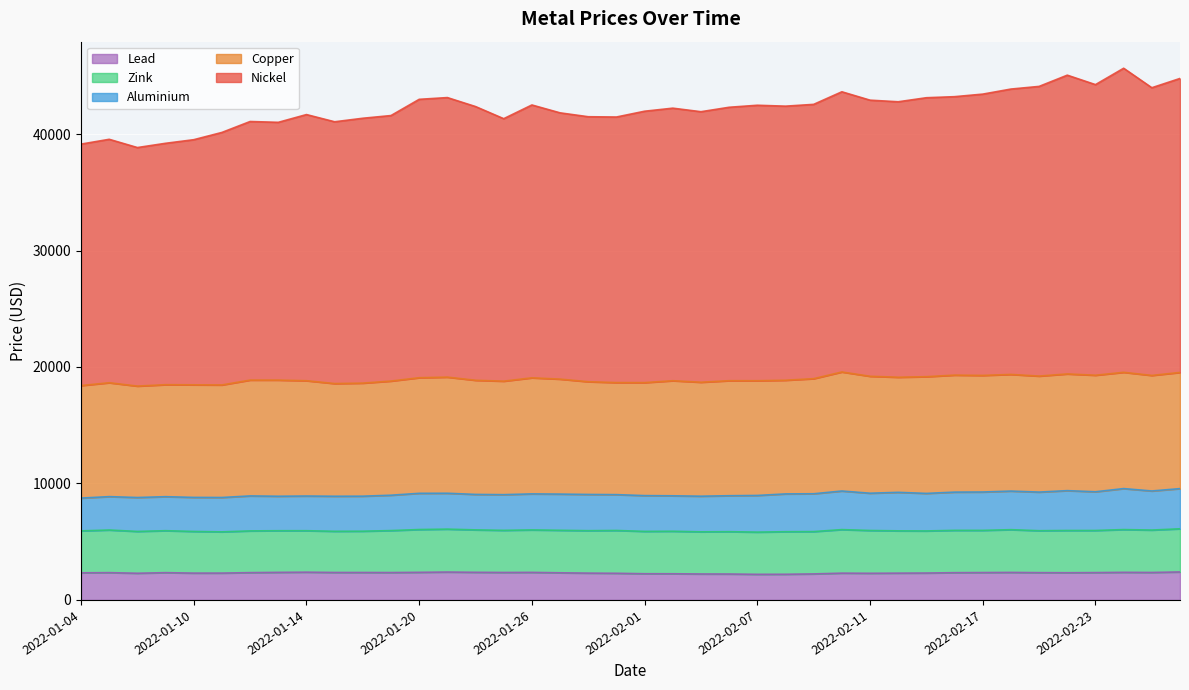

True or false: zink and lead cross at least once.

False